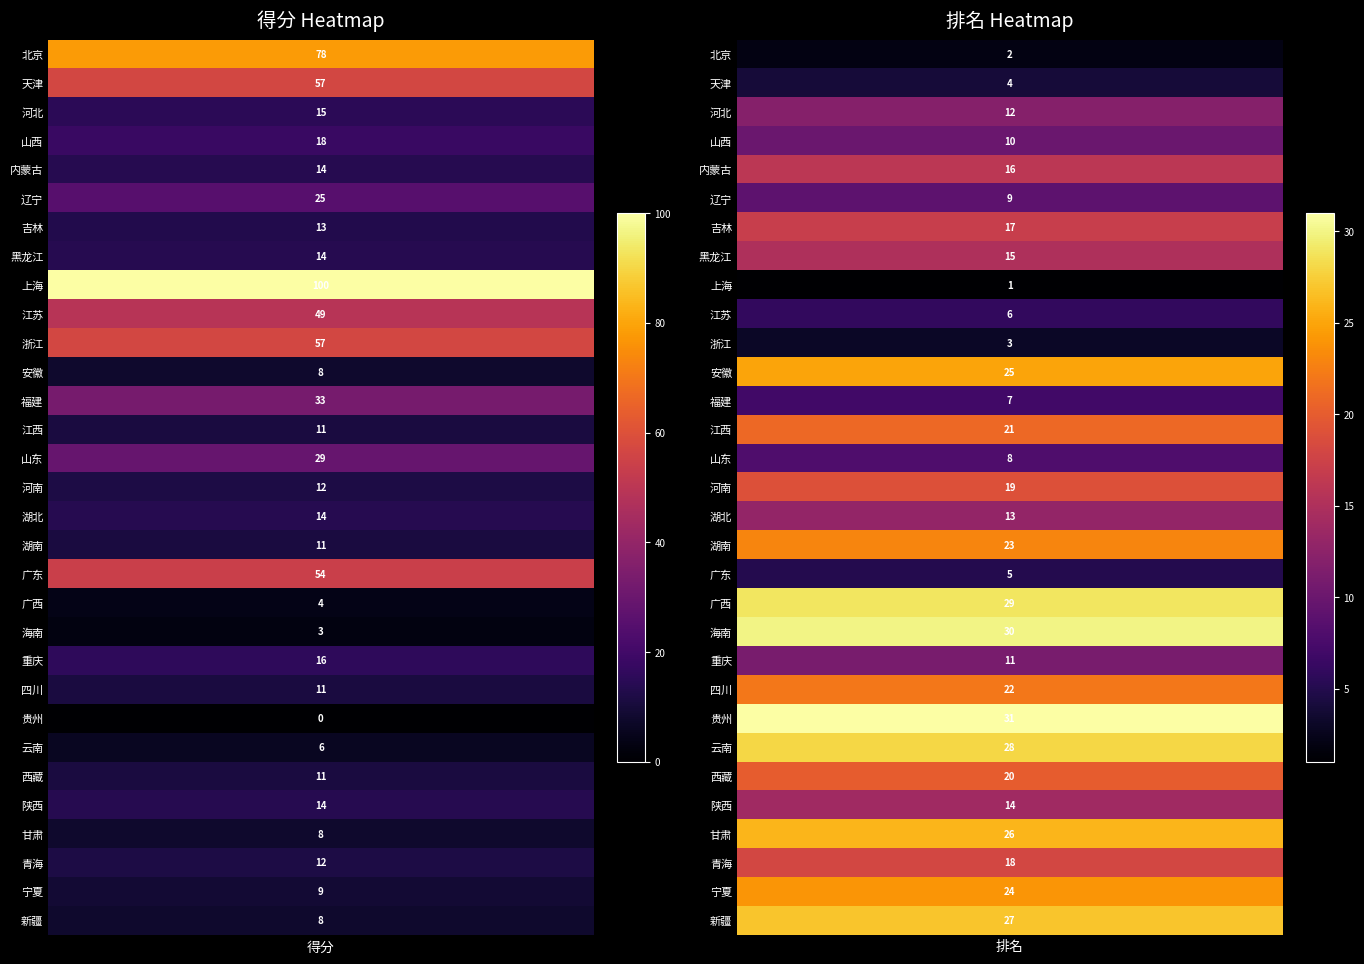

Reading left to right, what are all the values shown in this chart?

北京: 78	2
天津: 57	4
河北: 15	12
山西: 18	10
内蒙古: 14	16
辽宁: 25	9
吉林: 13	17
黑龙江: 14	15
上海: 100	1
江苏: 49	6
浙江: 57	3
安徽: 8	25
福建: 33	7
江西: 11	21
山东: 29	8
河南: 12	19
湖北: 14	13
湖南: 11	23
广东: 54	5
广西: 4	29
海南: 3	30
重庆: 16	11
四川: 11	22
贵州: 0	31
云南: 6	28
西藏: 11	20
陕西: 14	14
甘肃: 8	26
青海: 12	18
宁夏: 9	24
新疆: 8	27